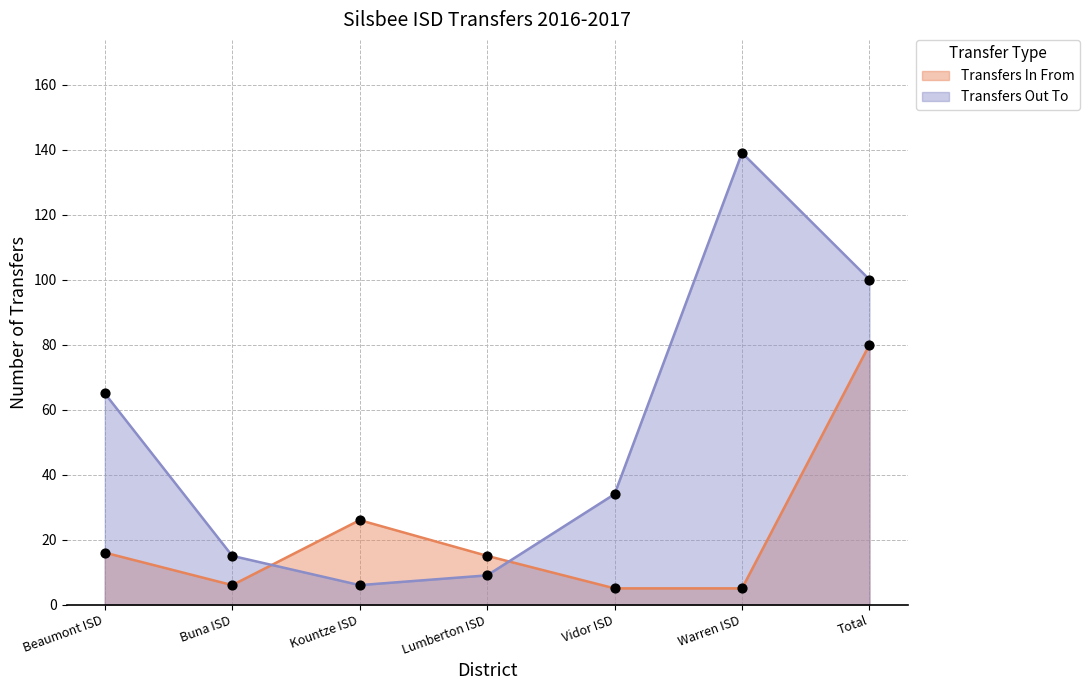

Which series has the largest total across all categories?

Transfers Out To